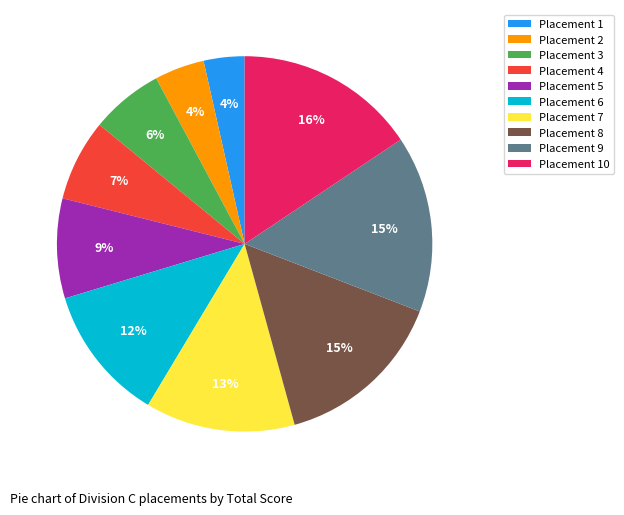

To the nearest percent, what percentage of the pie is Placement 9?

15%